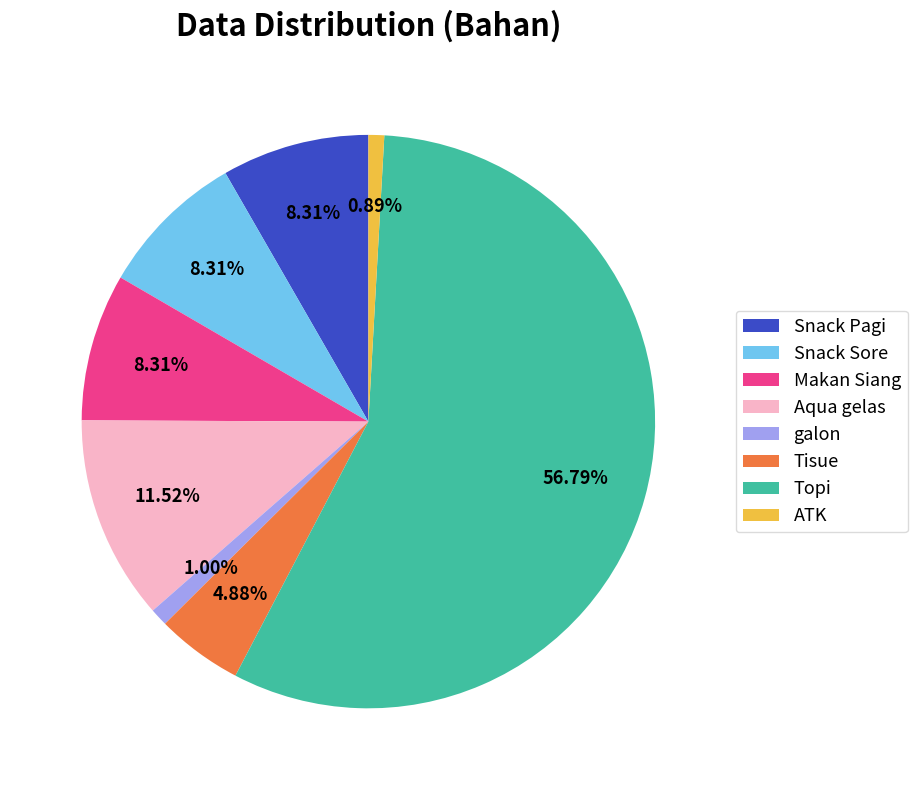

How many slices are in this pie chart?

8